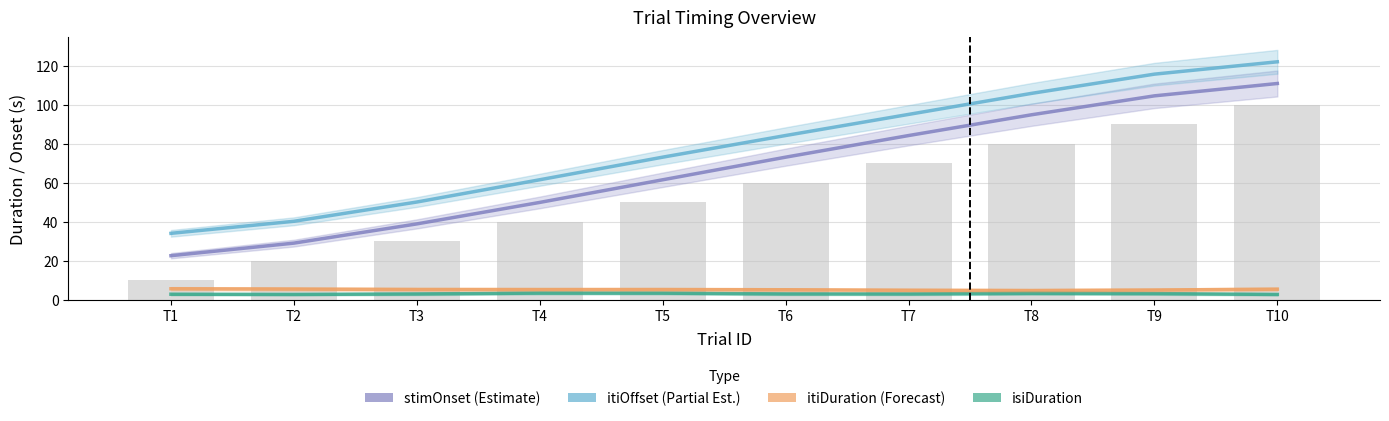

How many series are shown in this chart?

4